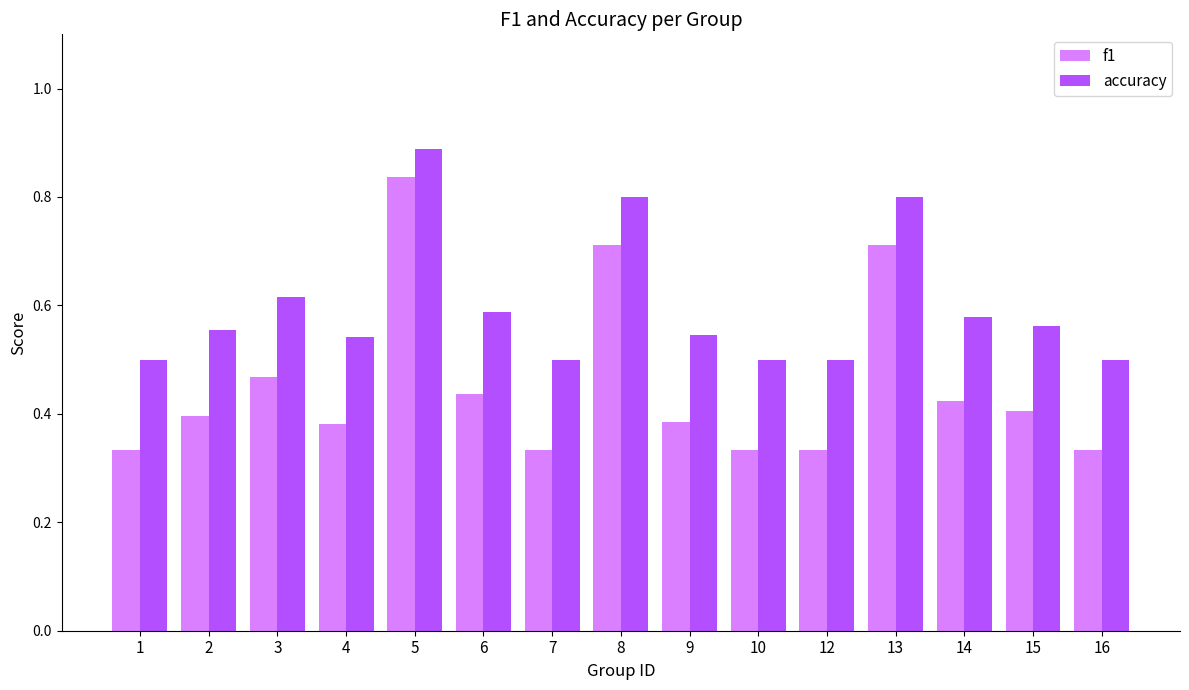

Which series has the largest total across all categories?

accuracy